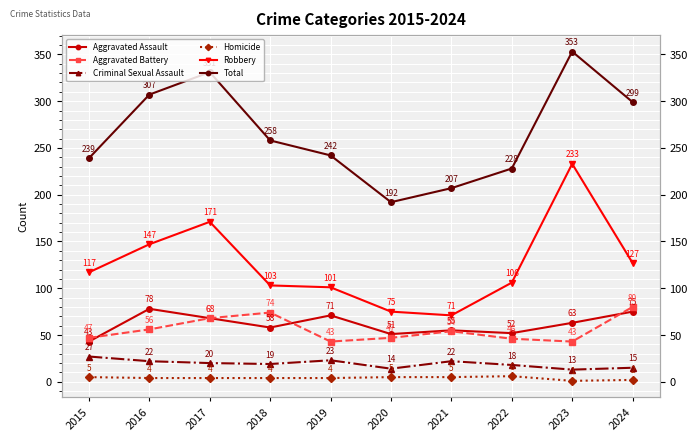

Count the Homicide values in the range 4 to 5.

7